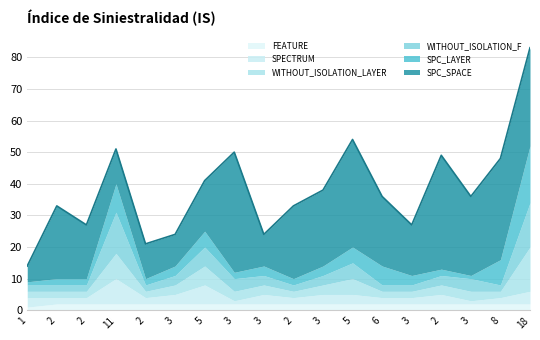

Reading left to right, extract all data points from this chart.

SPC_SPACE: 5	23	17	11	11	10	16	38	10	23	24	34	22	16	36	25	32	31
SPC_LAYER: 1	2	2	9	2	3	5	2	3	2	3	5	6	3	2	1	8	18
WITHOUT_ISOLATION_F: 2	2	2	13	2	3	6	4	3	2	3	5	2	2	3	4	2	14
WITHOUT_ISOLATION_LAYER: 2	2	2	8	2	3	6	3	3	2	3	5	2	2	3	3	2	14
SPECTRUM: 3	2	2	8	2	3	6	1	3	2	3	3	2	2	3	1	2	4
FEATURE: 1	2	2	2	2	2	2	2	2	2	2	2	2	2	2	2	2	2